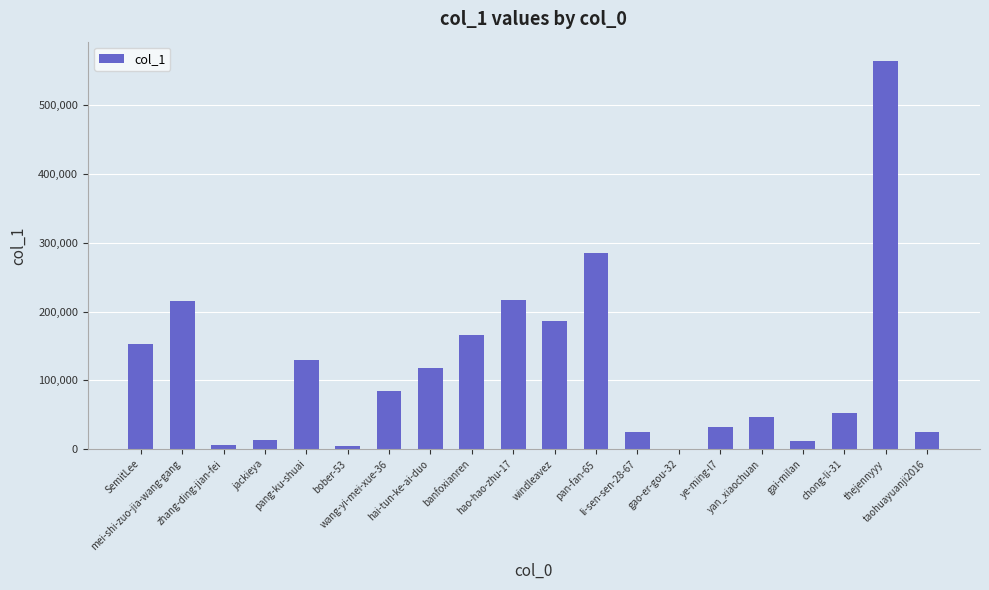

What is the maximum value shown in the chart?

564091